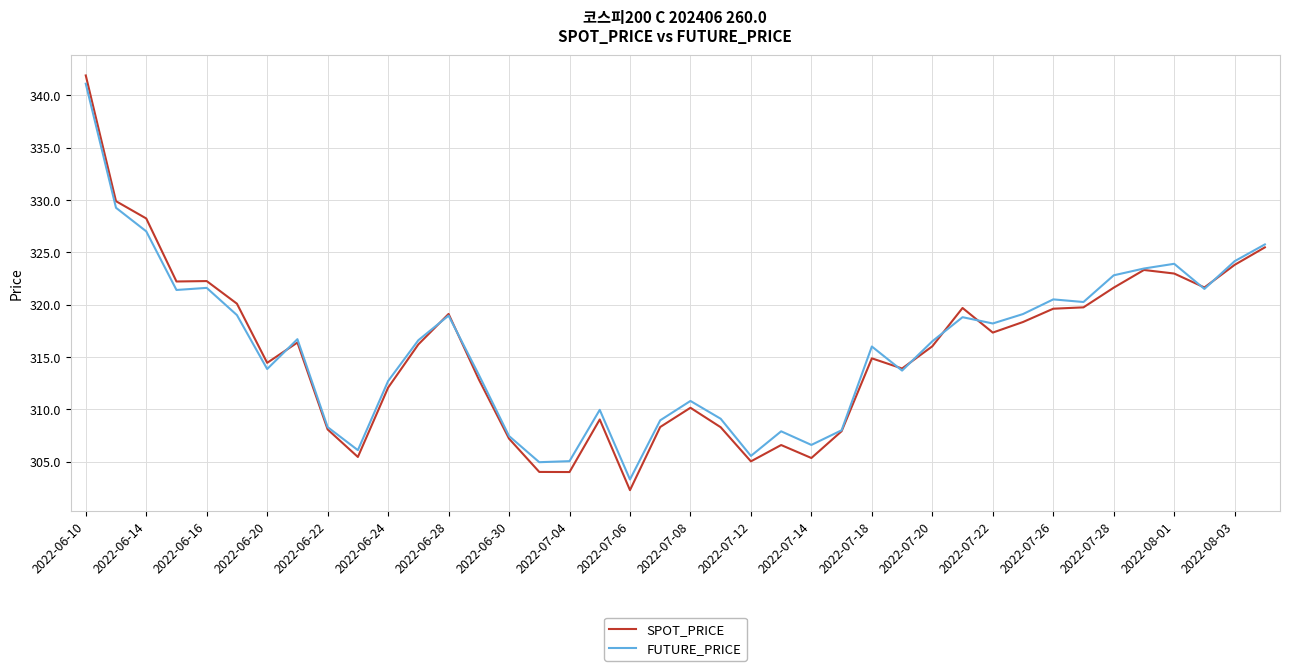

What is the minimum value for SPOT_PRICE?

302.3